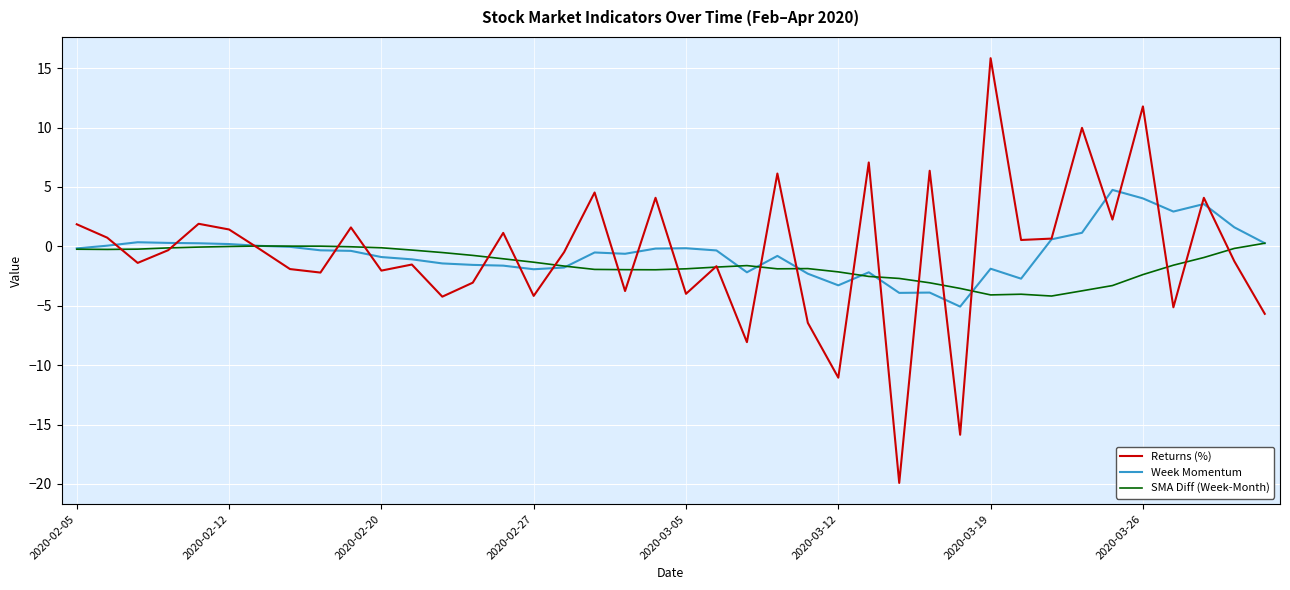

Which series has the largest range (max minus min)?

Returns (%)